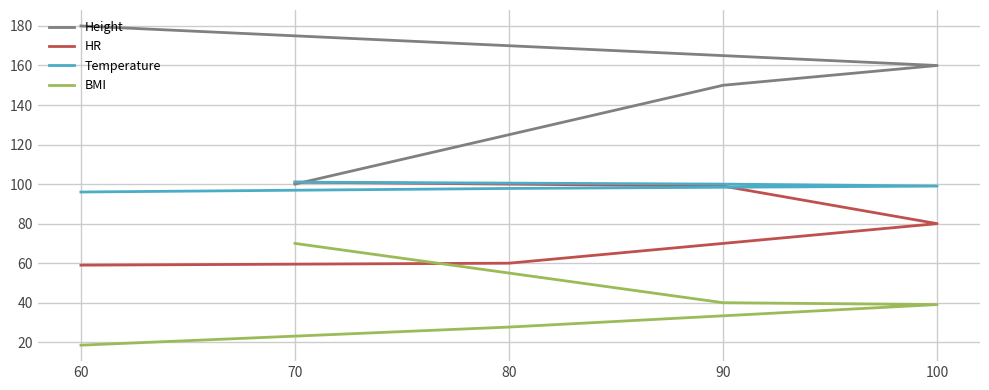

True or false: Temperature has a value of 100.0 at 90.

True